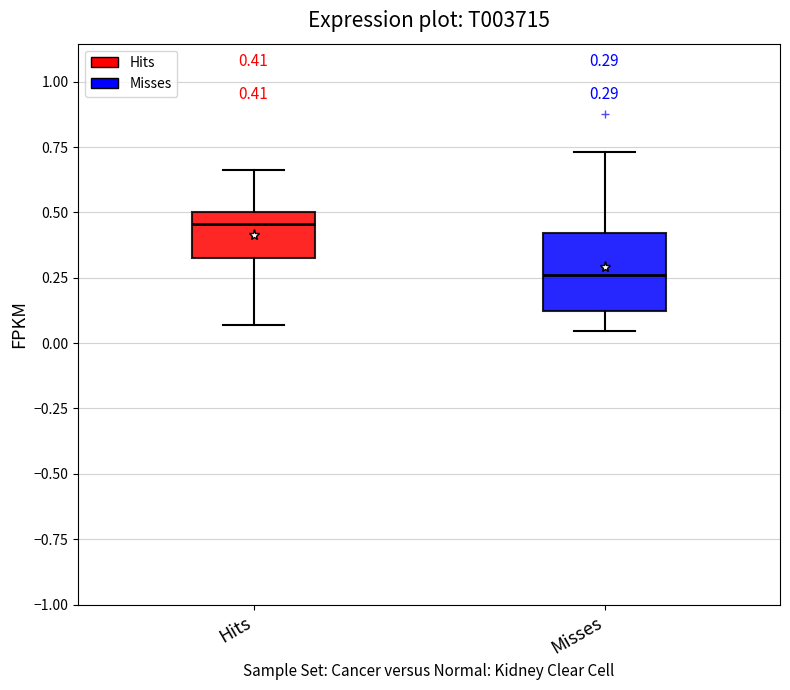

Comparing the boxes themselves (not the whiskers), which one is the tallest?

Misses